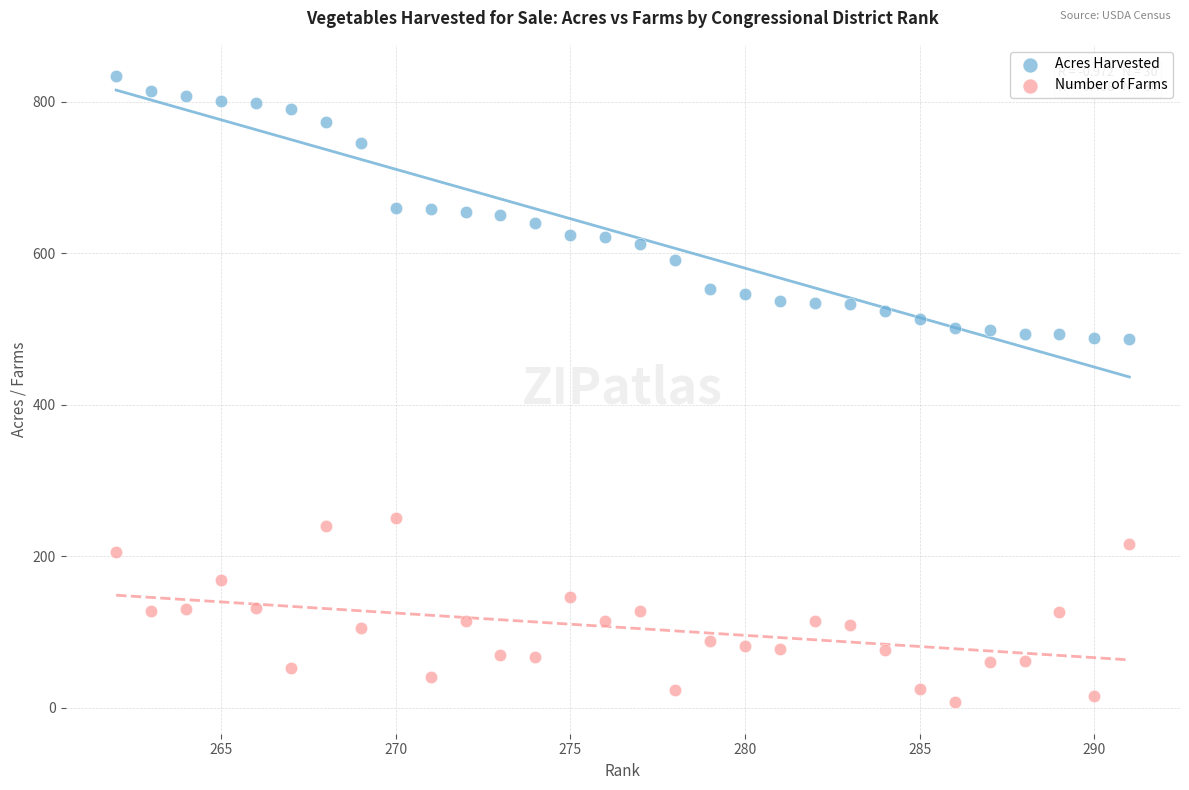

What are all the series names shown in the legend?

Acres Harvested, Number of Farms